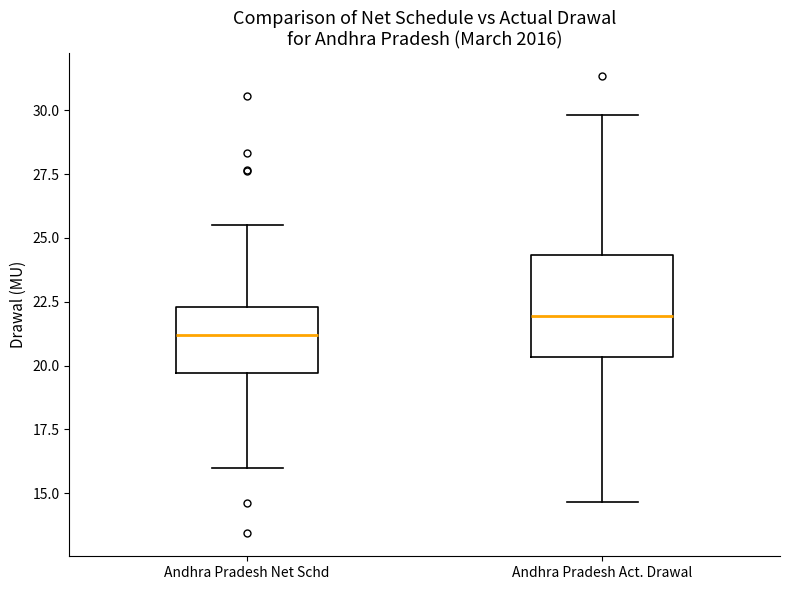

Where does the median line of the box for Andhra Pradesh Net Schd sit on the y-axis? The values are not printed on the chart, so give them approximately, as read against the axis.

21.0